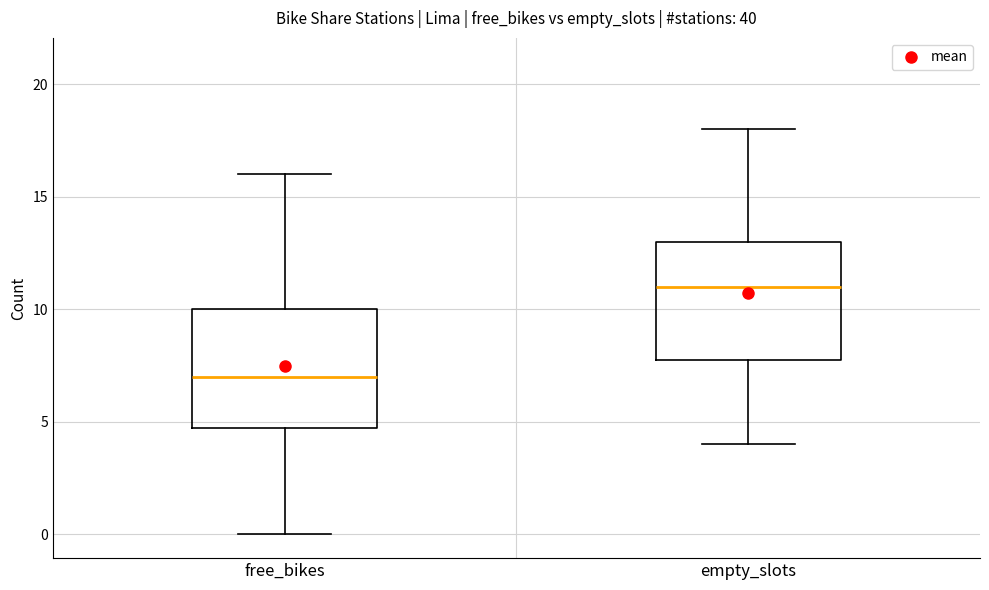

Reading left to right, read every box against the y-axis: the position of its median line, the range the box covers, and the ends of its whiskers. The values are not printed on the chart, so give them approximately, as read against the axis.

free_bikes: median 7, box 5 to 10, whiskers 0 to 16
empty_slots: median 11, box 8 to 13, whiskers 4 to 18